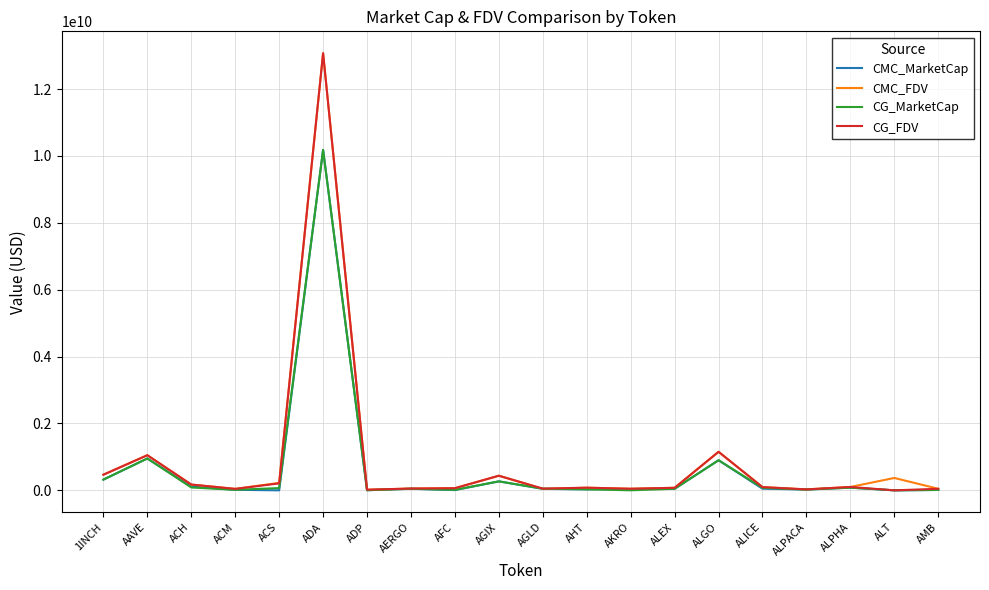

True or false: CG_MarketCap has more than 1 points higher than both neighbors.

True